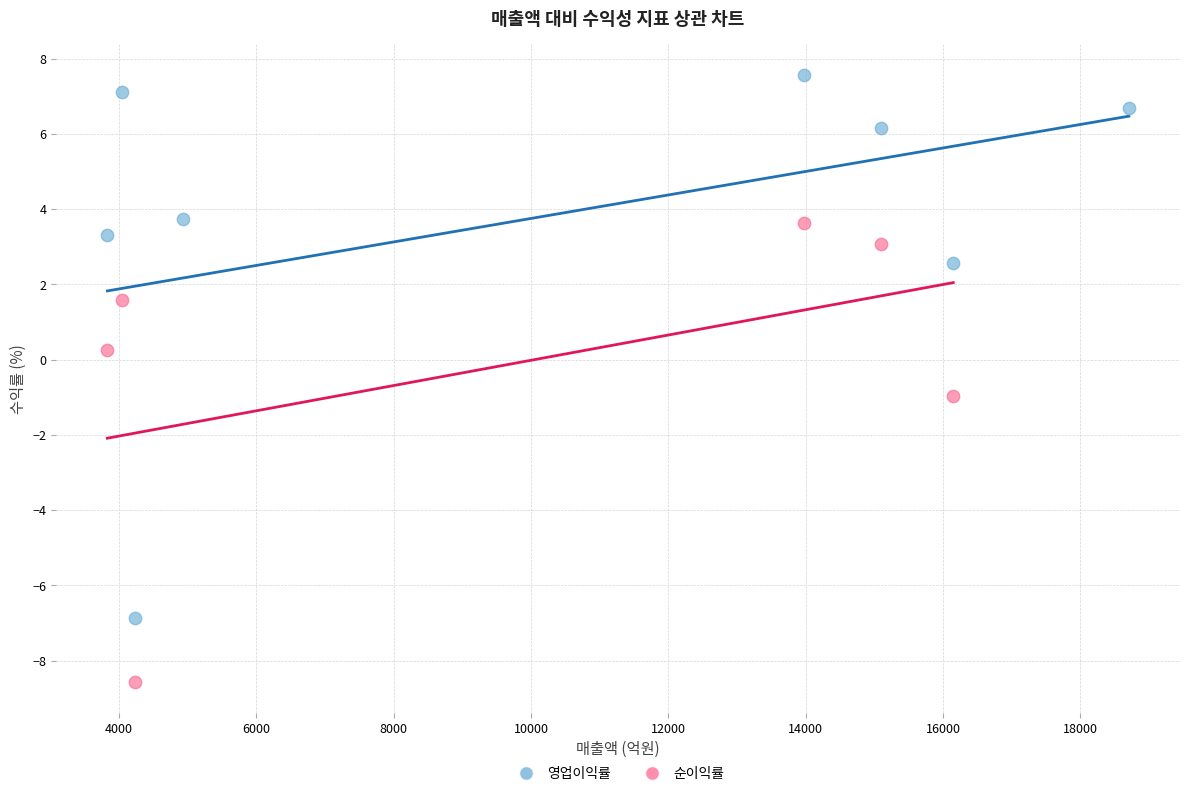

Which series reaches the minimum Y coordinate?

순이익률